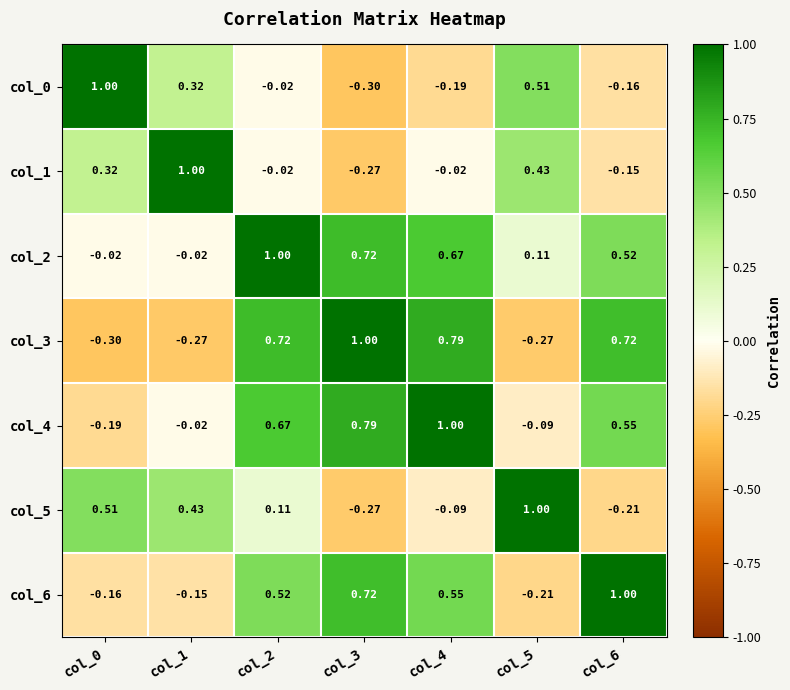

Is the value of col_0 at col_0 greater than the value of col_5 at col_1?

Yes